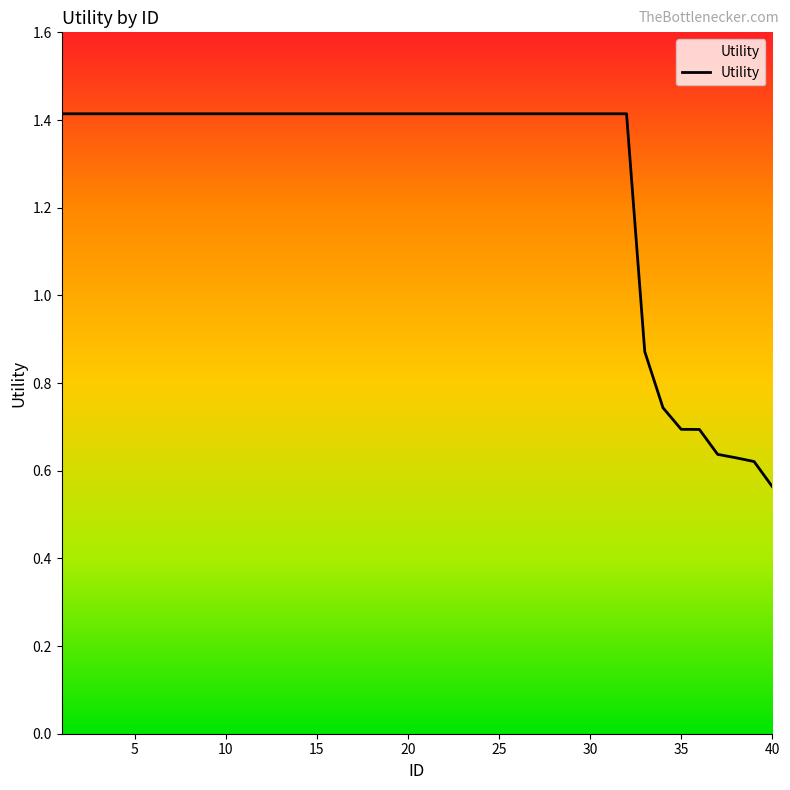

What is the maximum value shown in the chart?

1.4